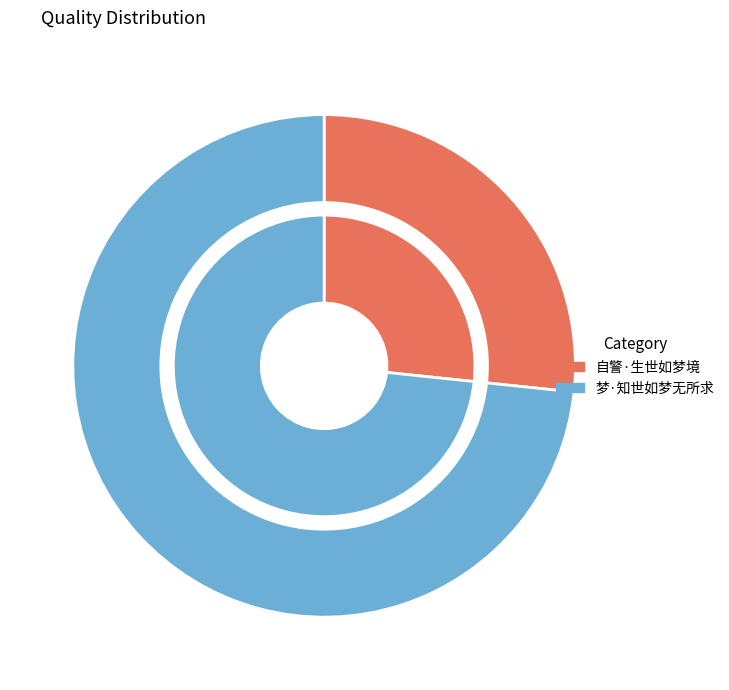

What is the largest slice in the pie chart?

梦·知世如梦无所求